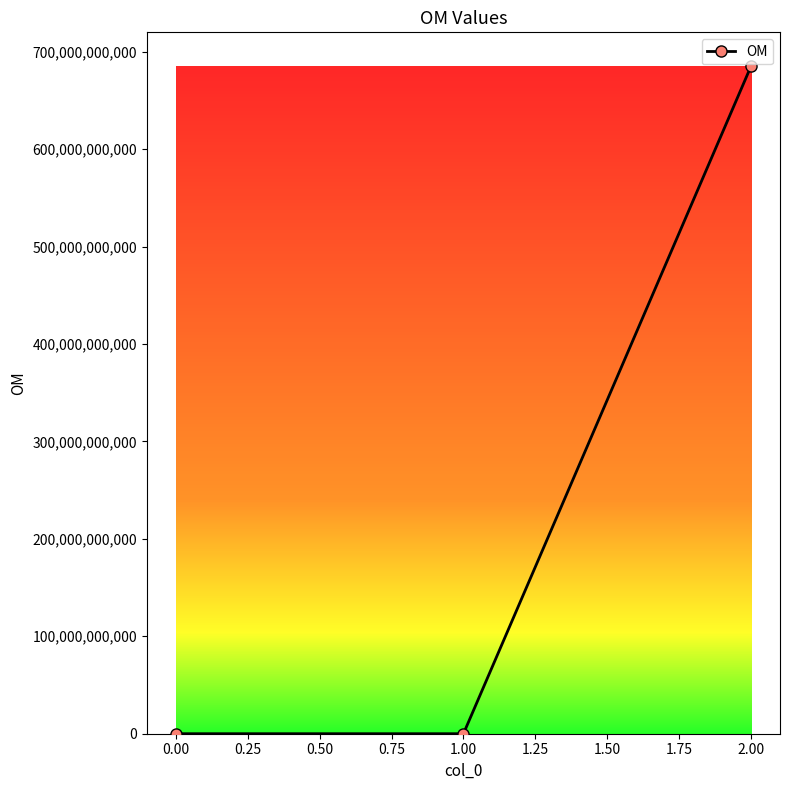

Is it true that the value at 2.00 is 685601337781?

True